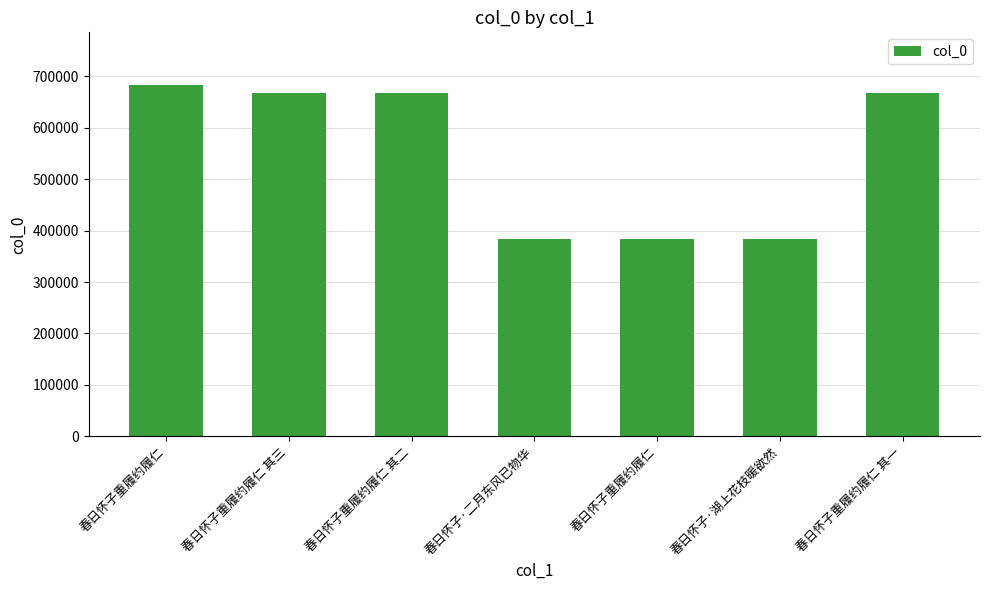

Which has a higher value, 春日怀子·二月东风已物华 or 春日怀子重履约履仁?

春日怀子重履约履仁